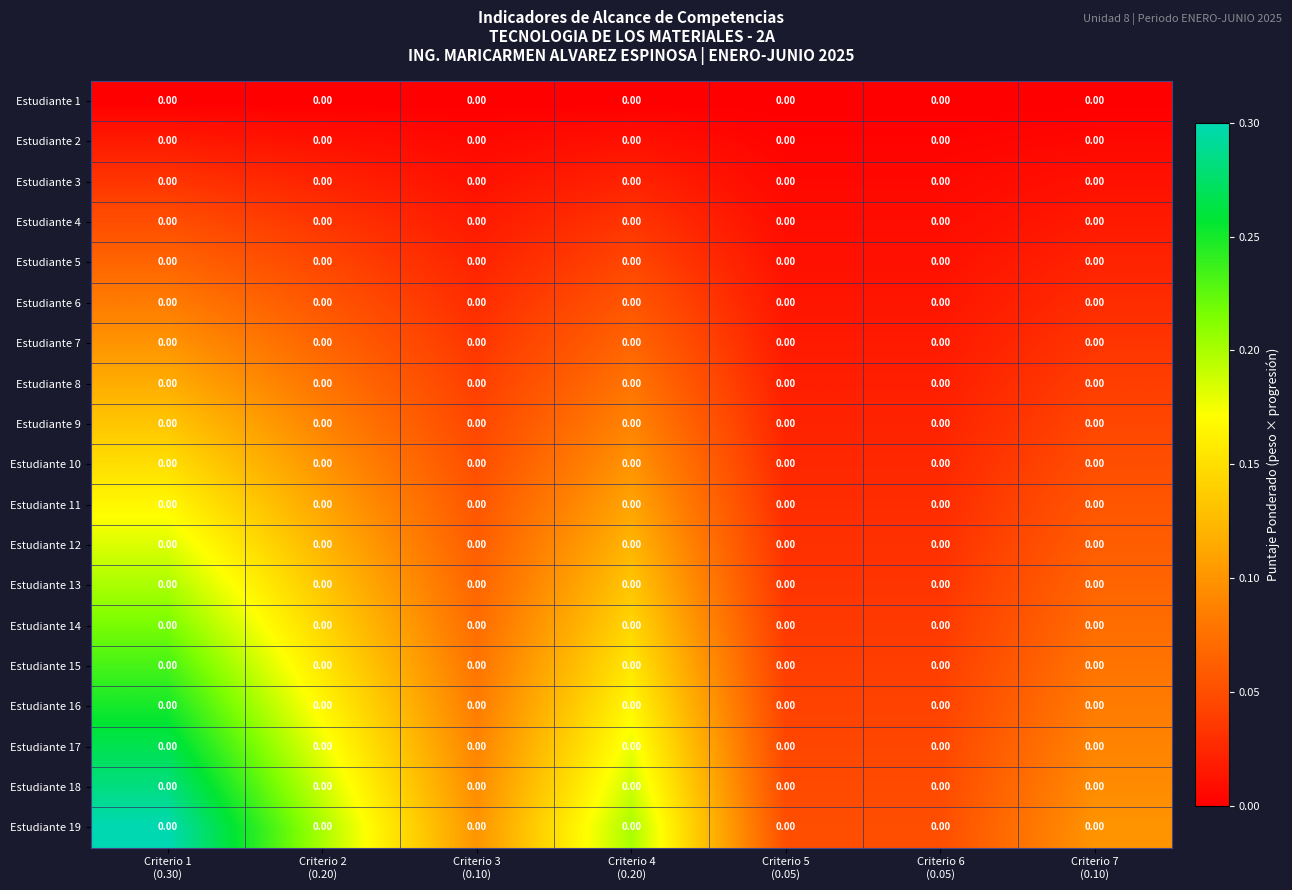

Which series has the largest total across all categories?

Estudiante 19